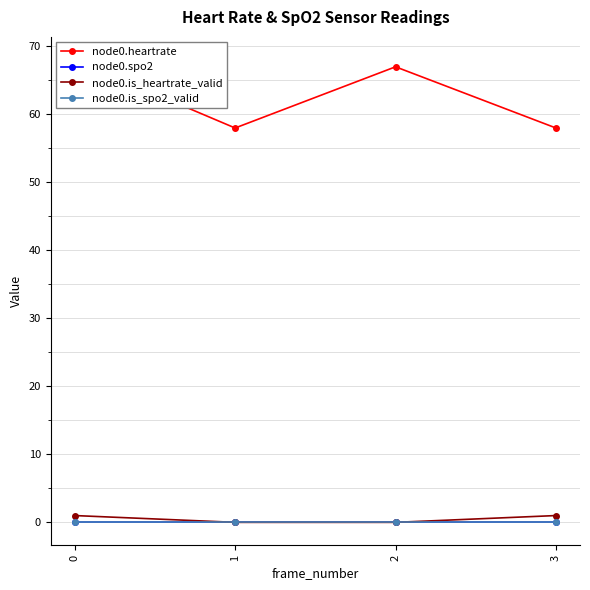

Is it true that node0.is_heartrate_valid equals 0 at 0?

False